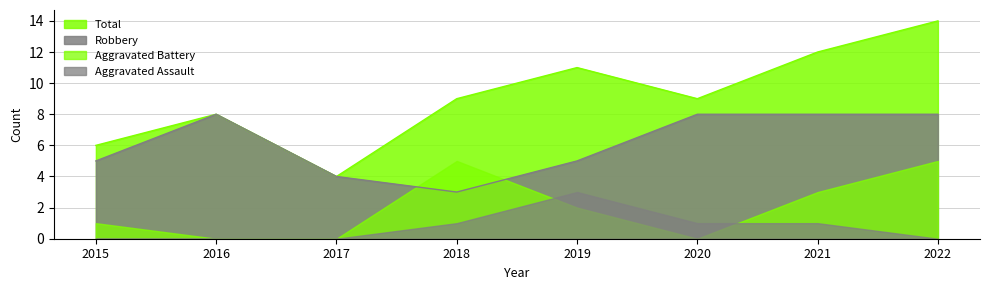

Which series changed the most between 2018 and 2020?

Robbery